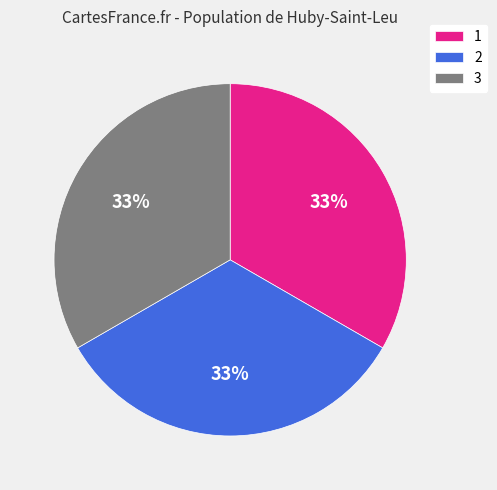

What percentage is the 2 slice, to the nearest percent?

33%